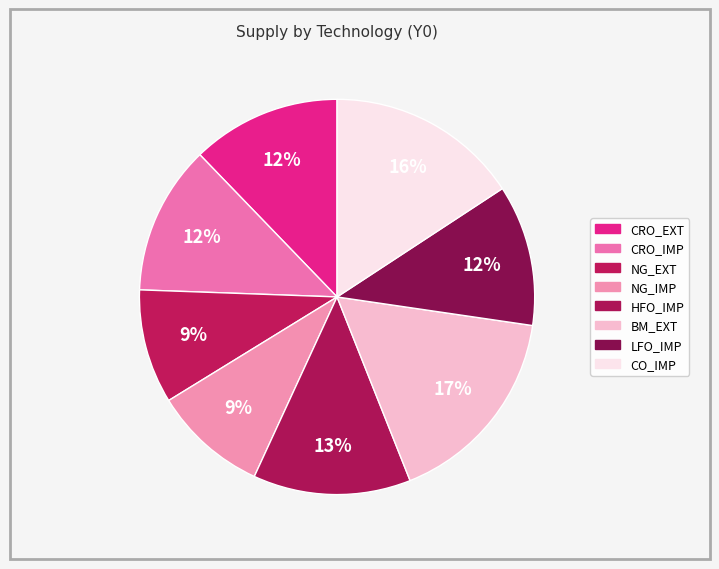

What is the largest slice in the pie chart?

BM_EXT